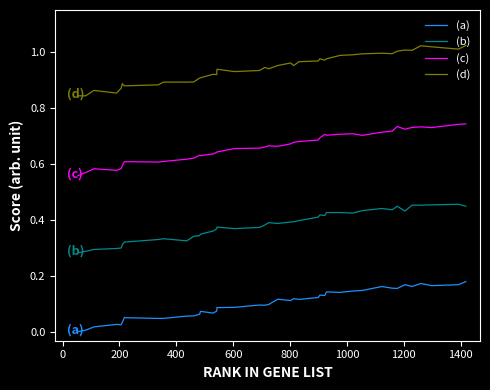

List the series in order of their peak value, highest first.

(d), (c), (b), (a)